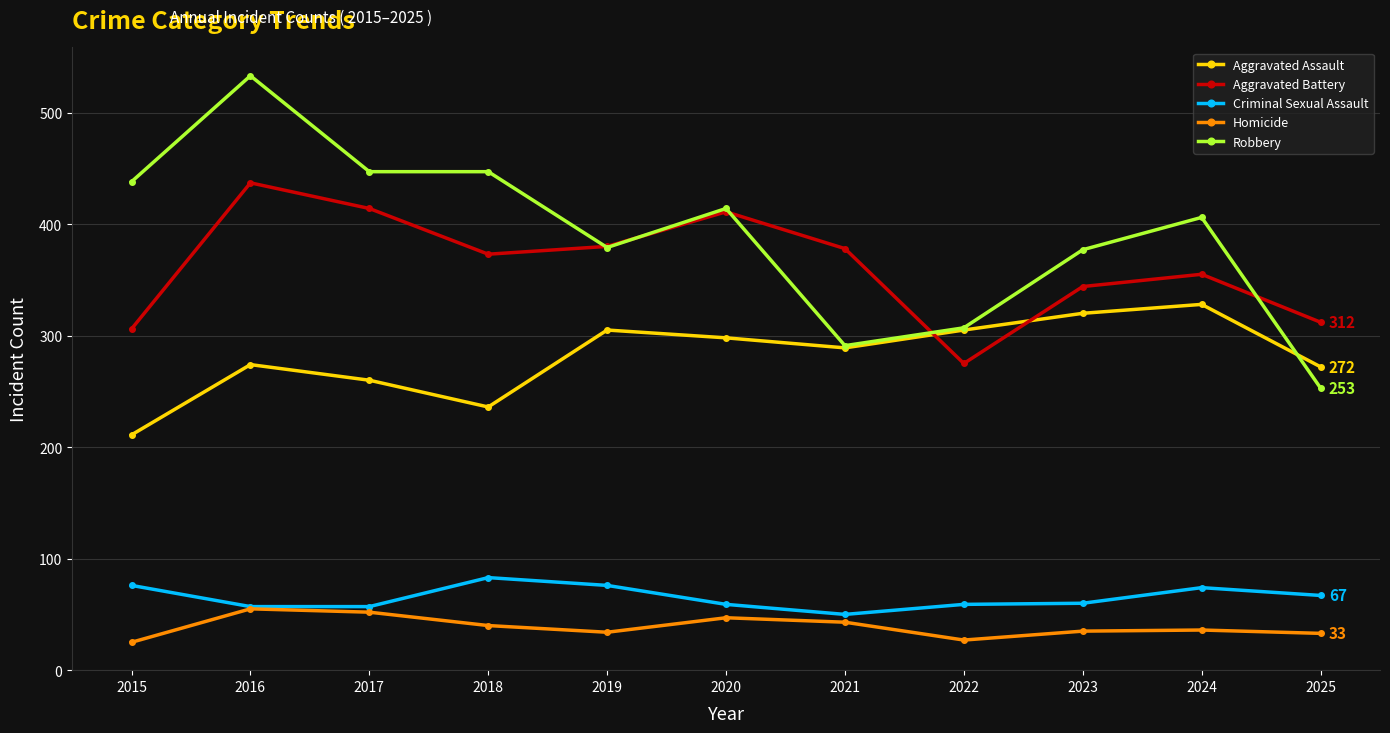

How many lines are shown in the chart?

5